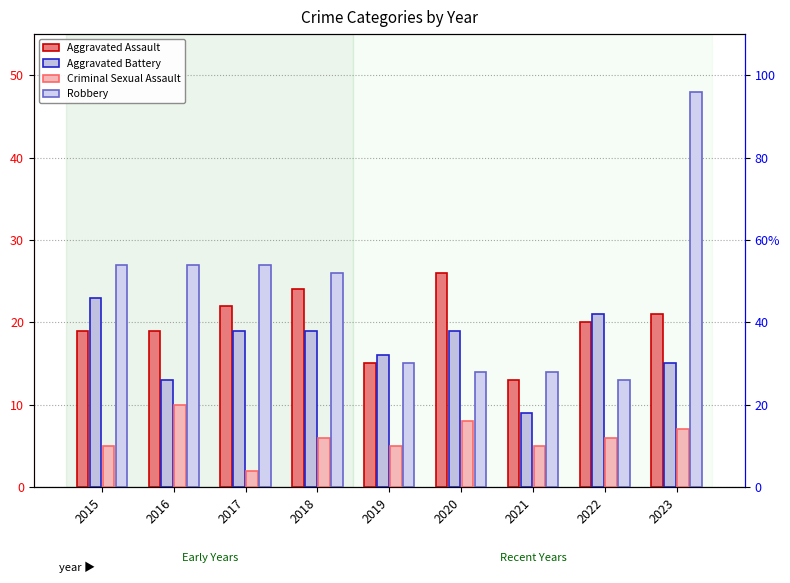

What is the approximate value of Aggravated Battery at 2021?

9